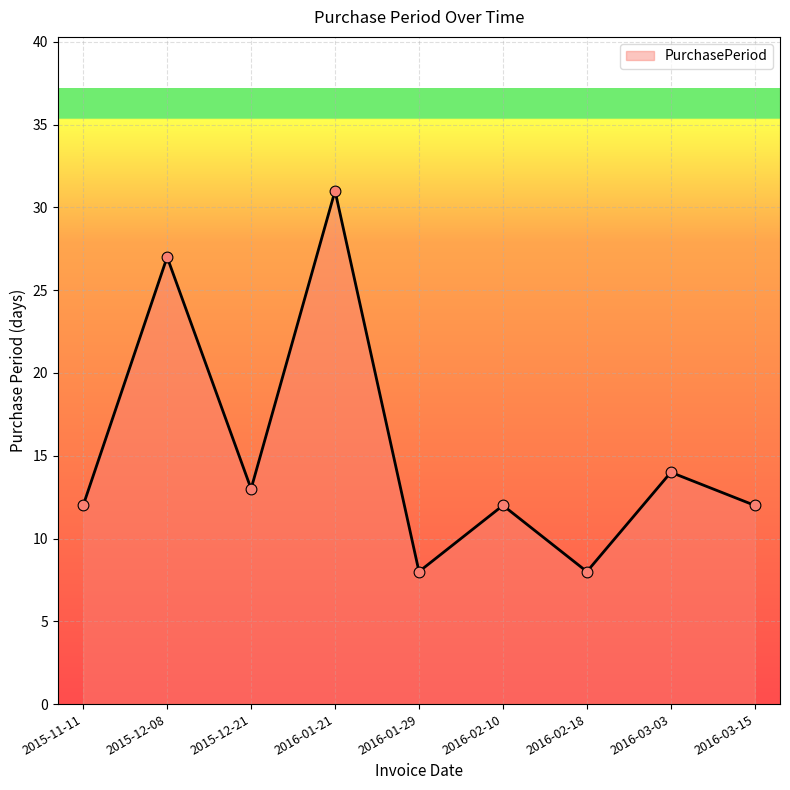

Which has a higher value, 2016-01-29 or 2015-11-11?

2015-11-11